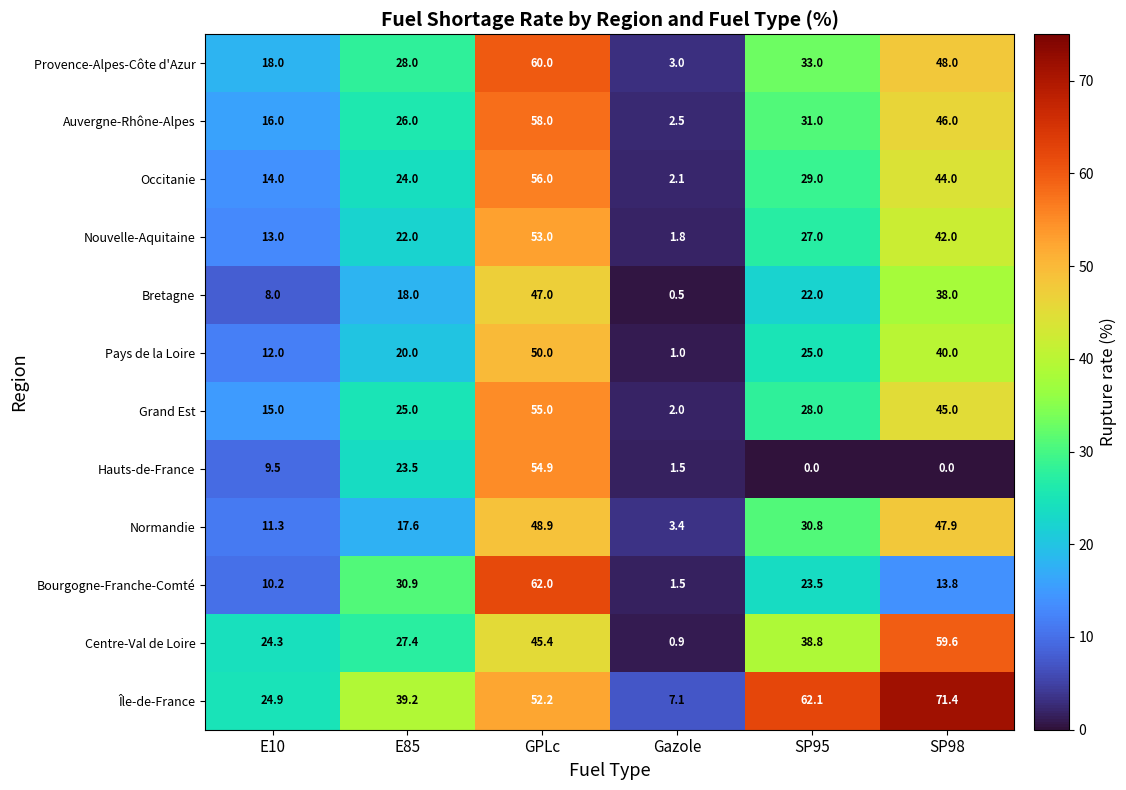

What is the total value across all series at SP98?

495.7